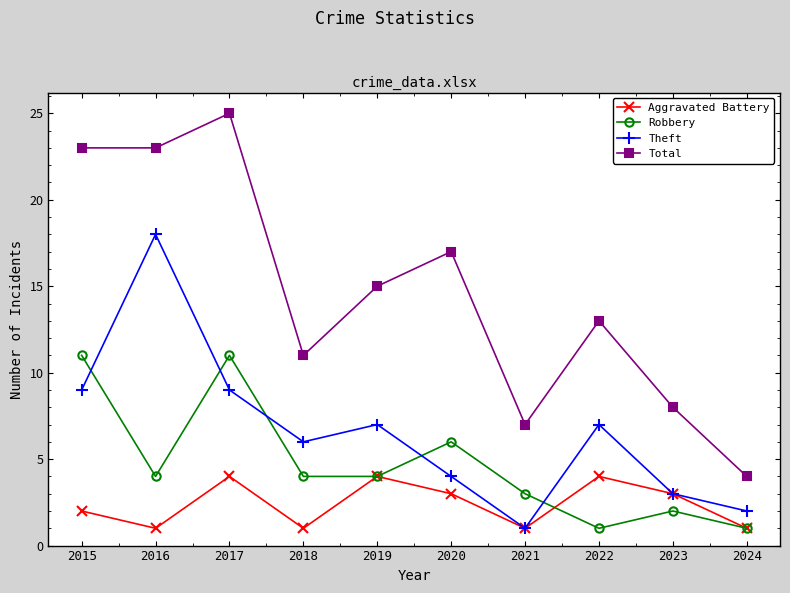

Rank the series at 2017 from highest to lowest value.

Total, Robbery, Theft, Aggravated Battery